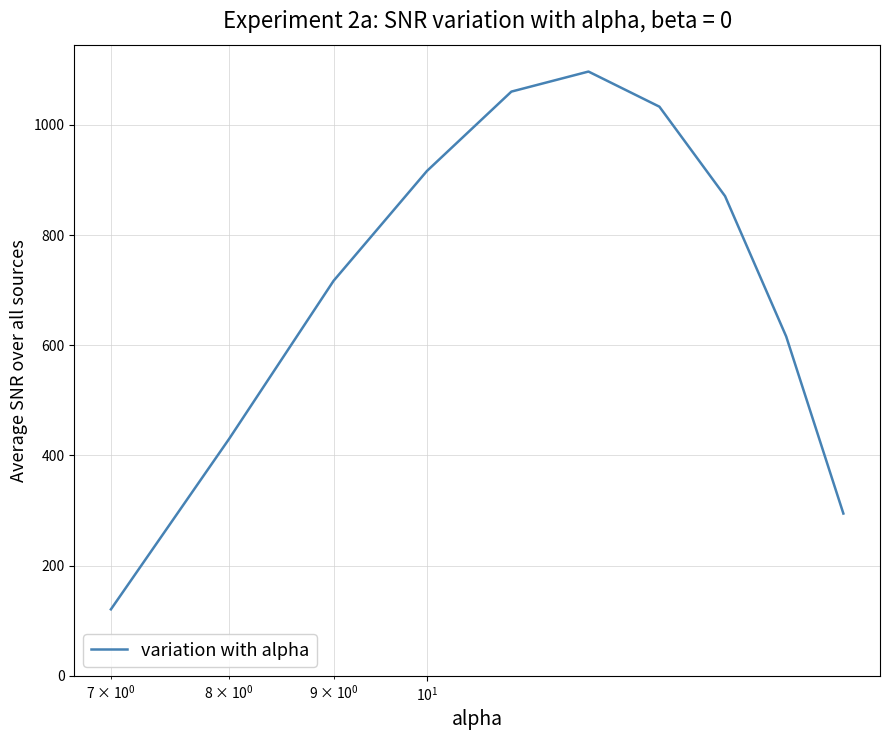

What is the difference between the maximum and minimum values?

976.0